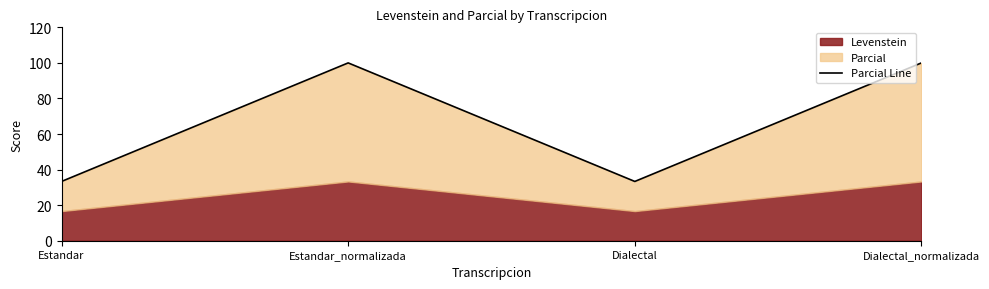

Reading left to right, transcribe all the data shown in this chart.

33.3	100.0	33.3	100.0